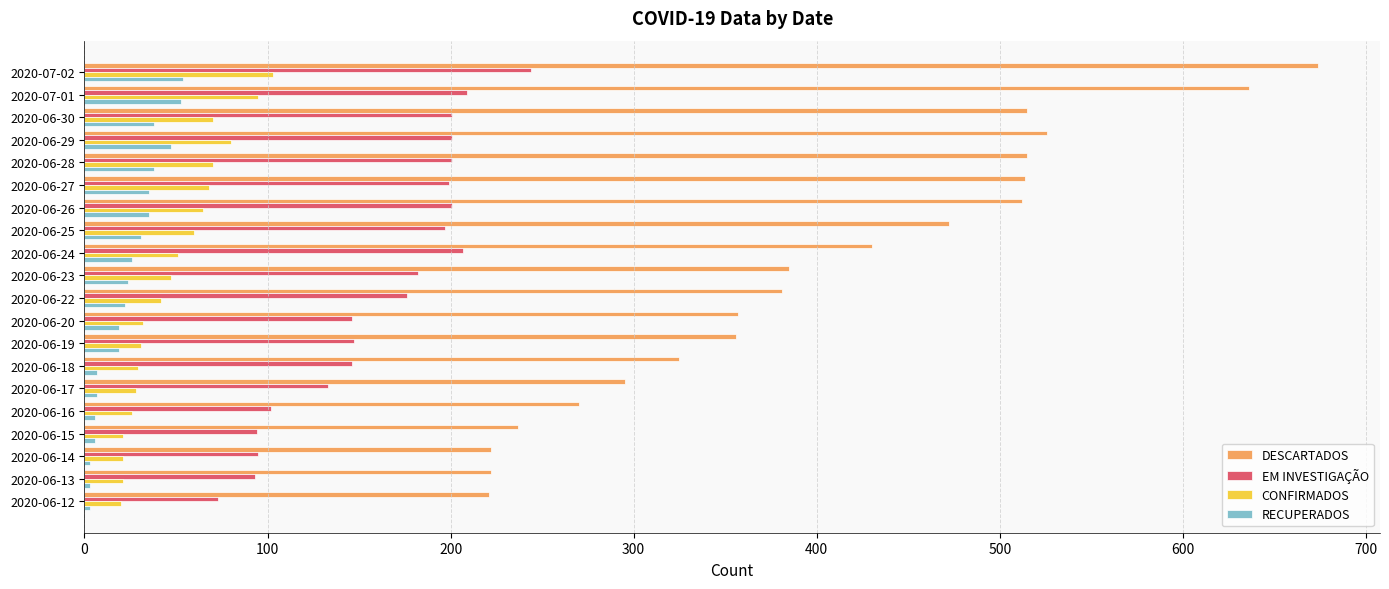

Which series has the largest range (max minus min)?

DESCARTADOS